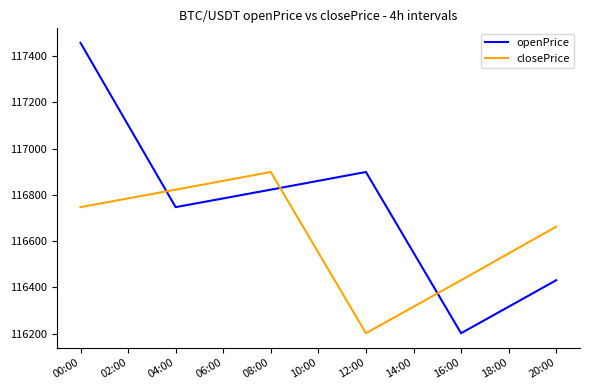

How many interior local valleys does the closePrice series have?

1